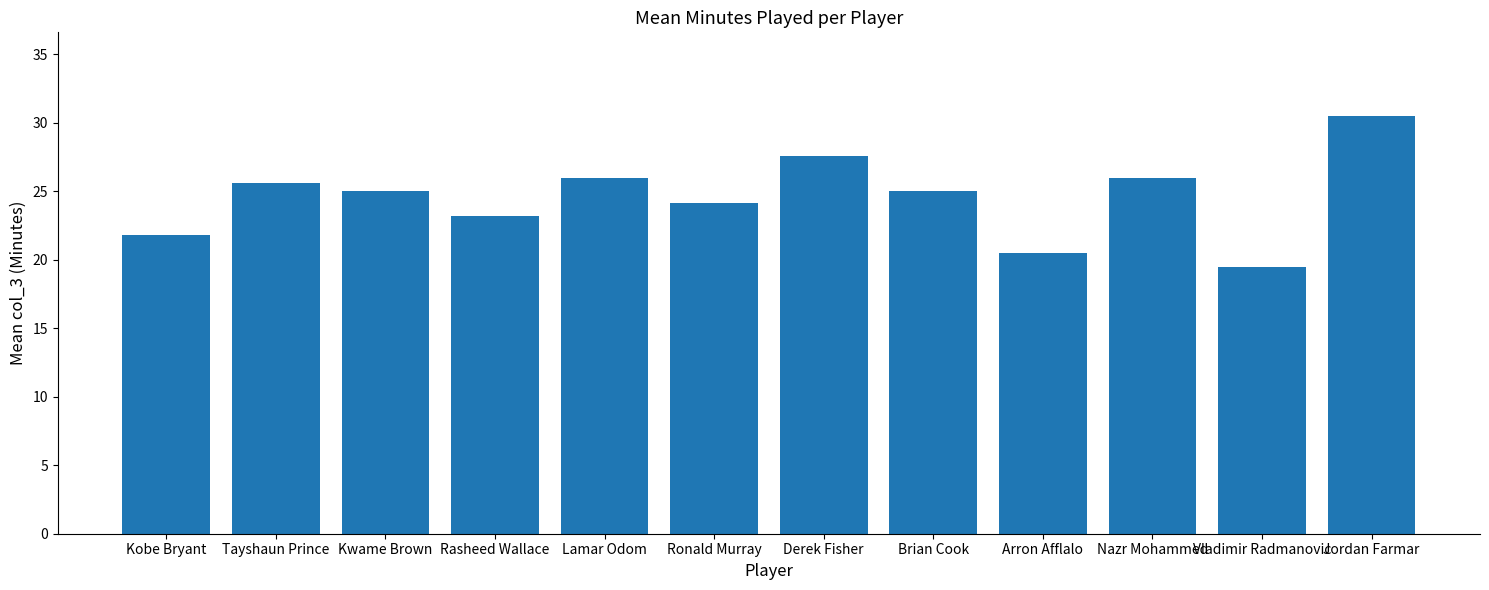

What is the approximate value at Lamar Odom?

26.0